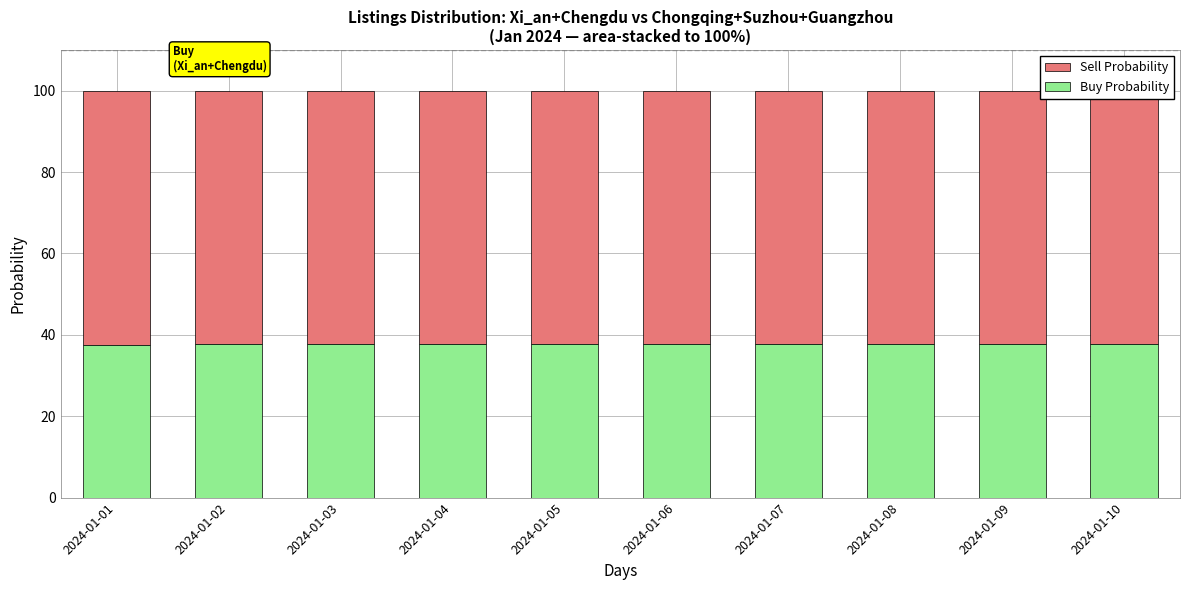

Rank the series by their average value, from lowest to highest.

Buy Probability, Sell Probability